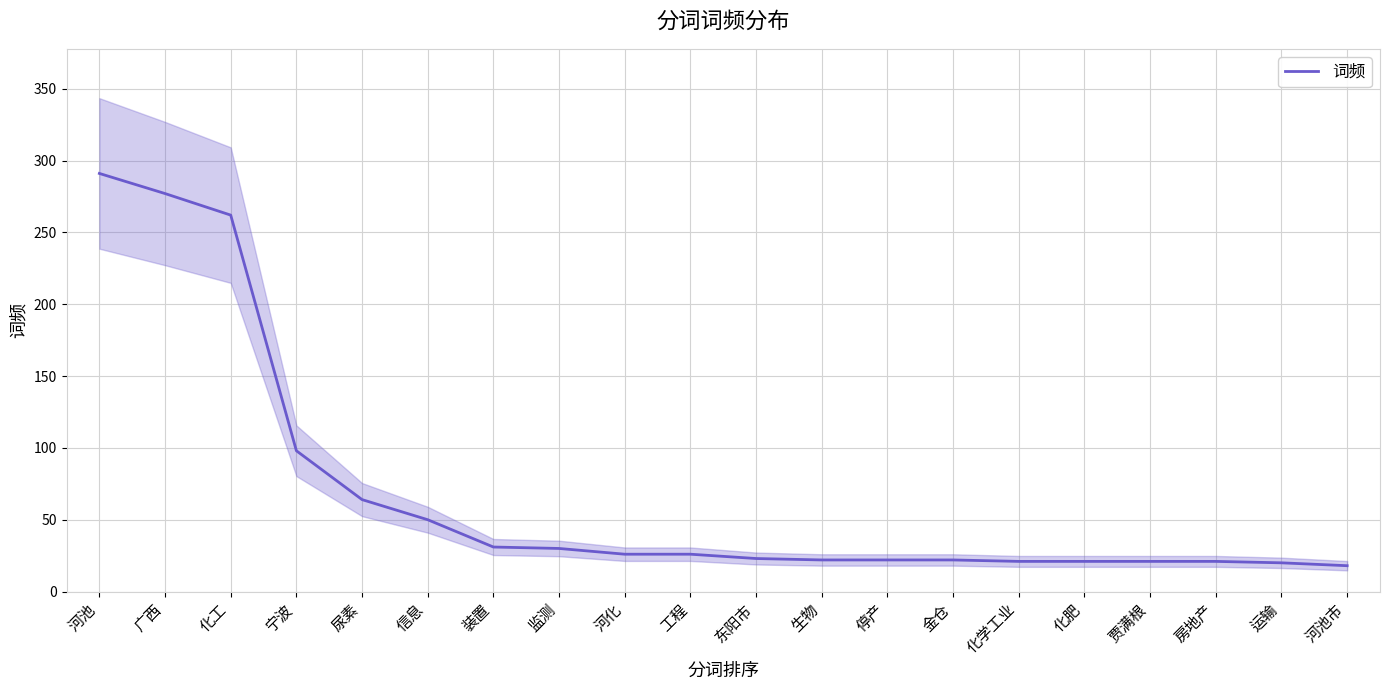

Rank the categories by value from highest to lowest.

河池, 广西, 化工, 宁波, 尿素, 信息, 装置, 监测, 河化, 工程, 东阳市, 生物, 停产, 金仓, 化学工业, 化肥, 贾满根, 房地产, 运输, 河池市